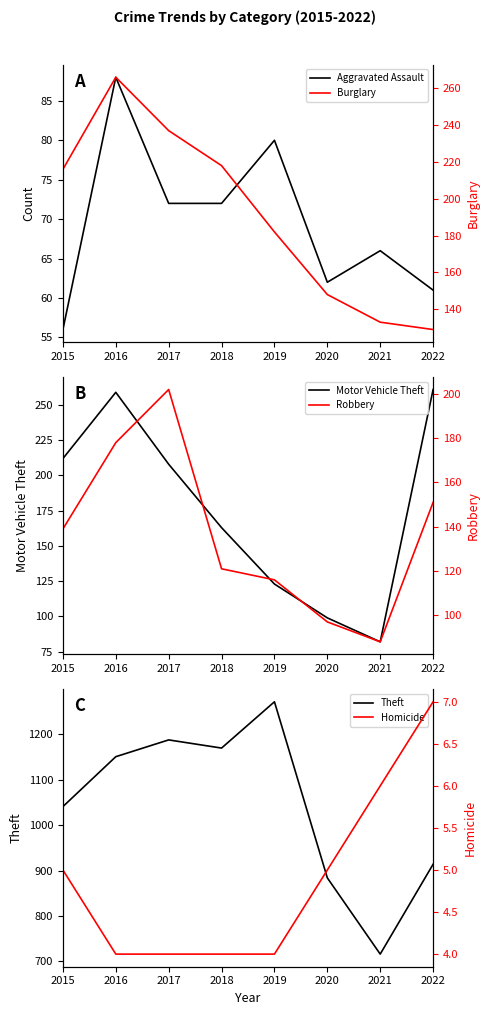

How many data points in Aggravated Assault are less than 72?

4